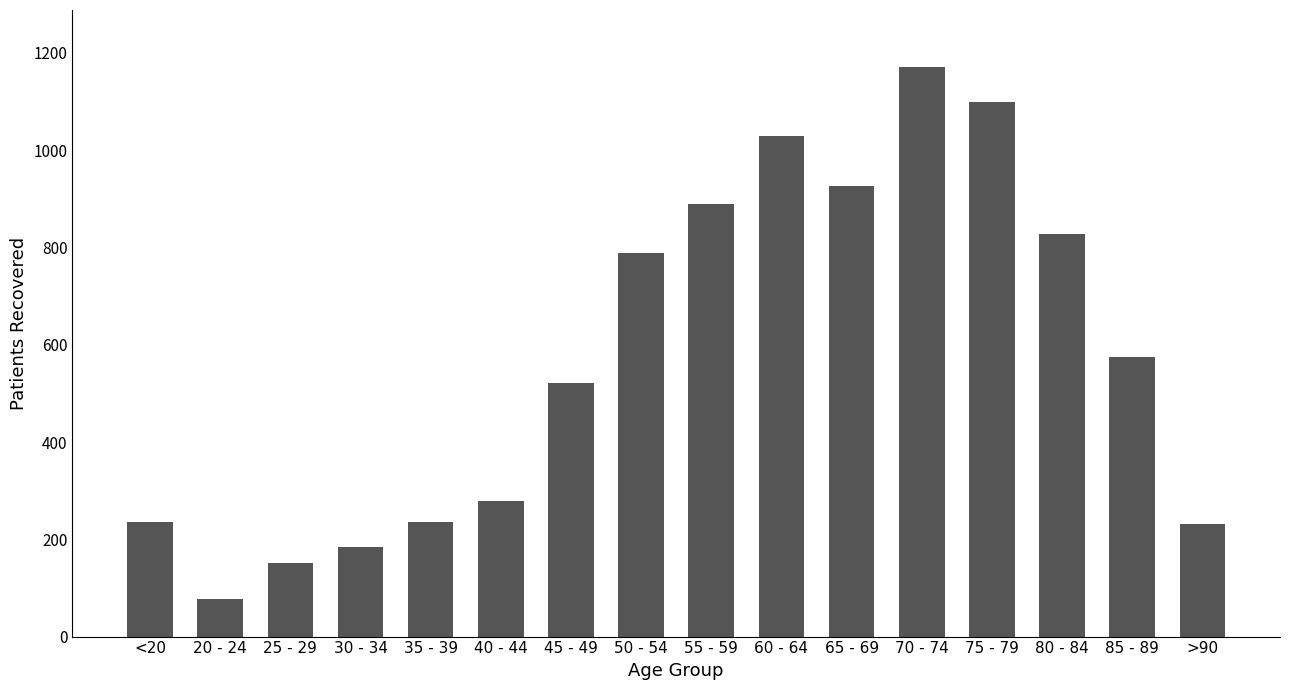

The chart shows a value of 1127 at 50 - 54. True or false?

False